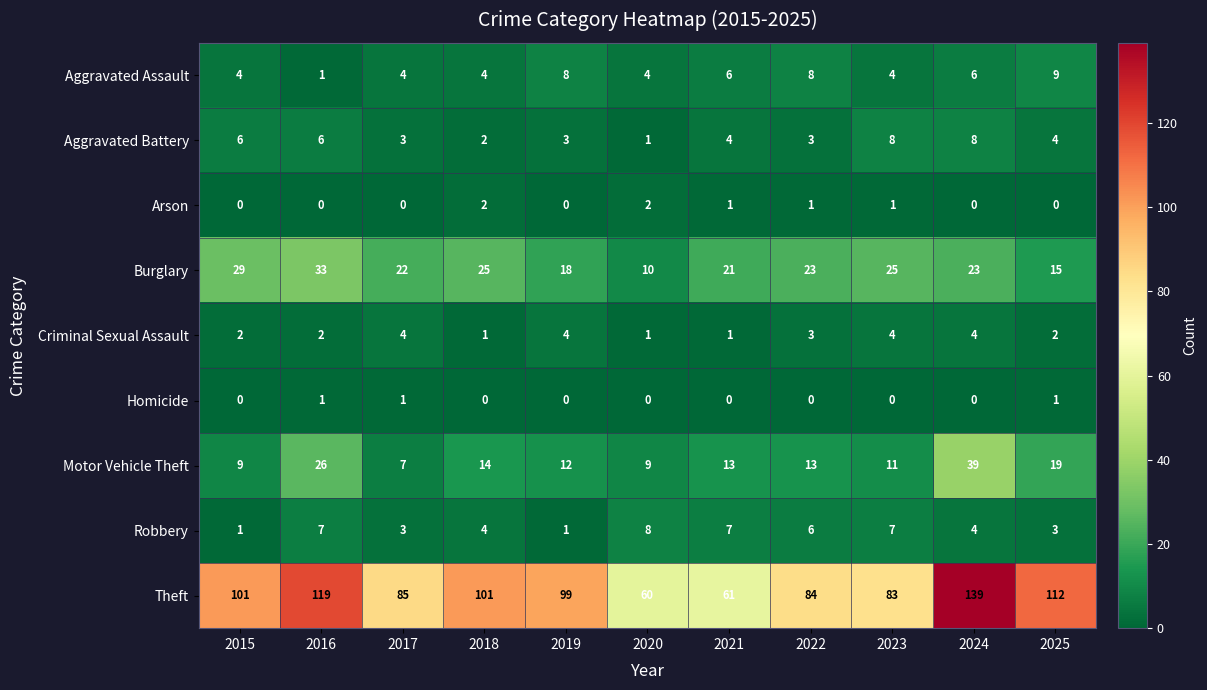

Is it true that Theft equals 38 at 2023?

False